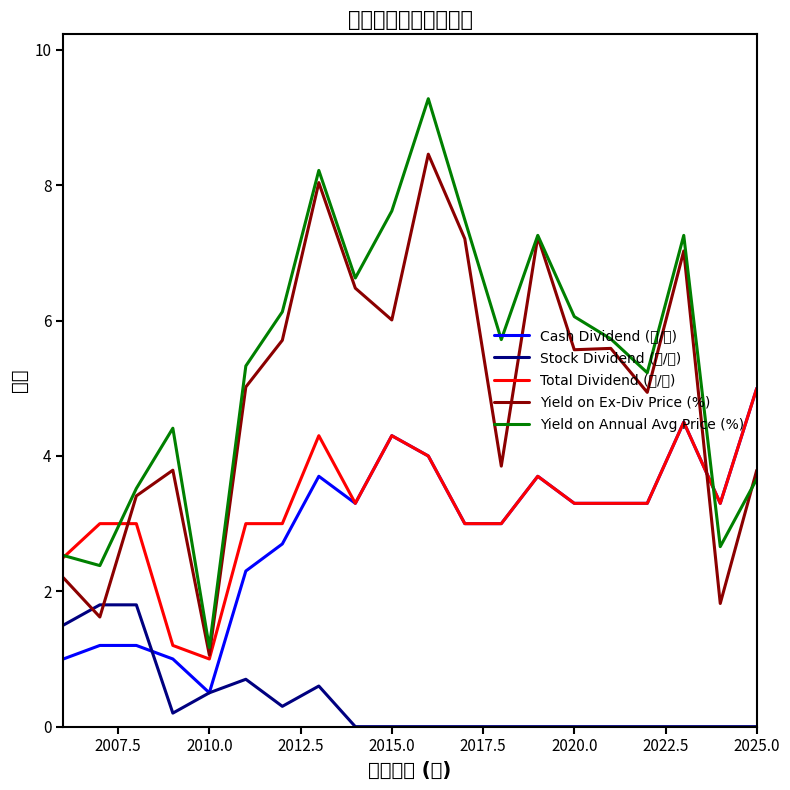

What is the difference between the highest and lowest values at 2025.0?

5.0